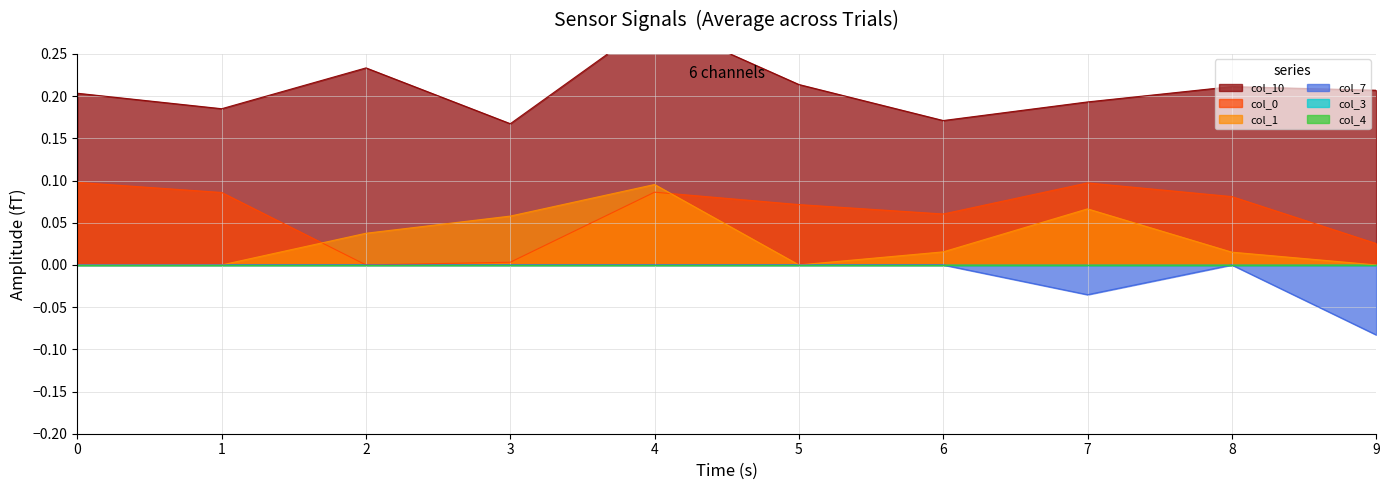

How many data points in col_7 are less than 0?

2